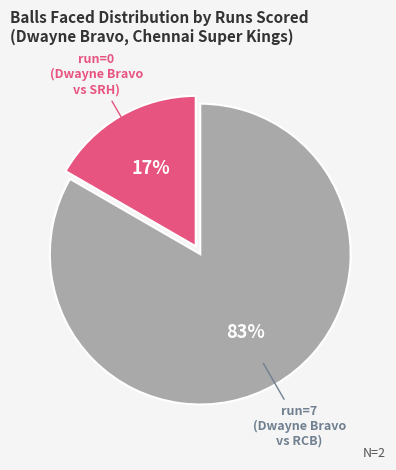

Does any single category account for the majority?

Yes